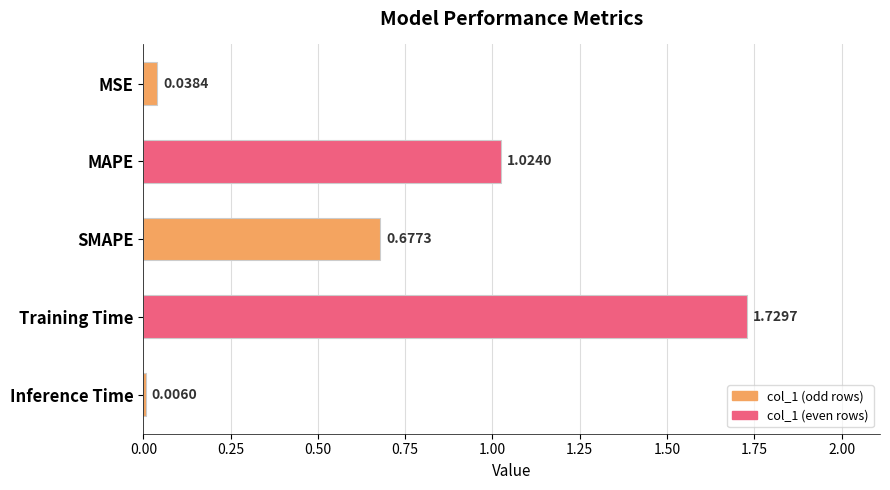

Which label corresponds to the largest value in the chart?

Training Time